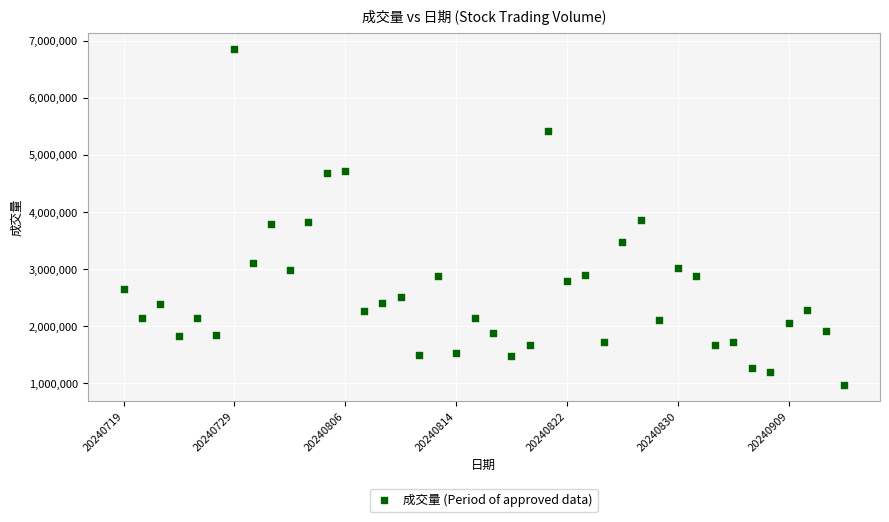

What is the range of Y values (max minus min)?

5871900